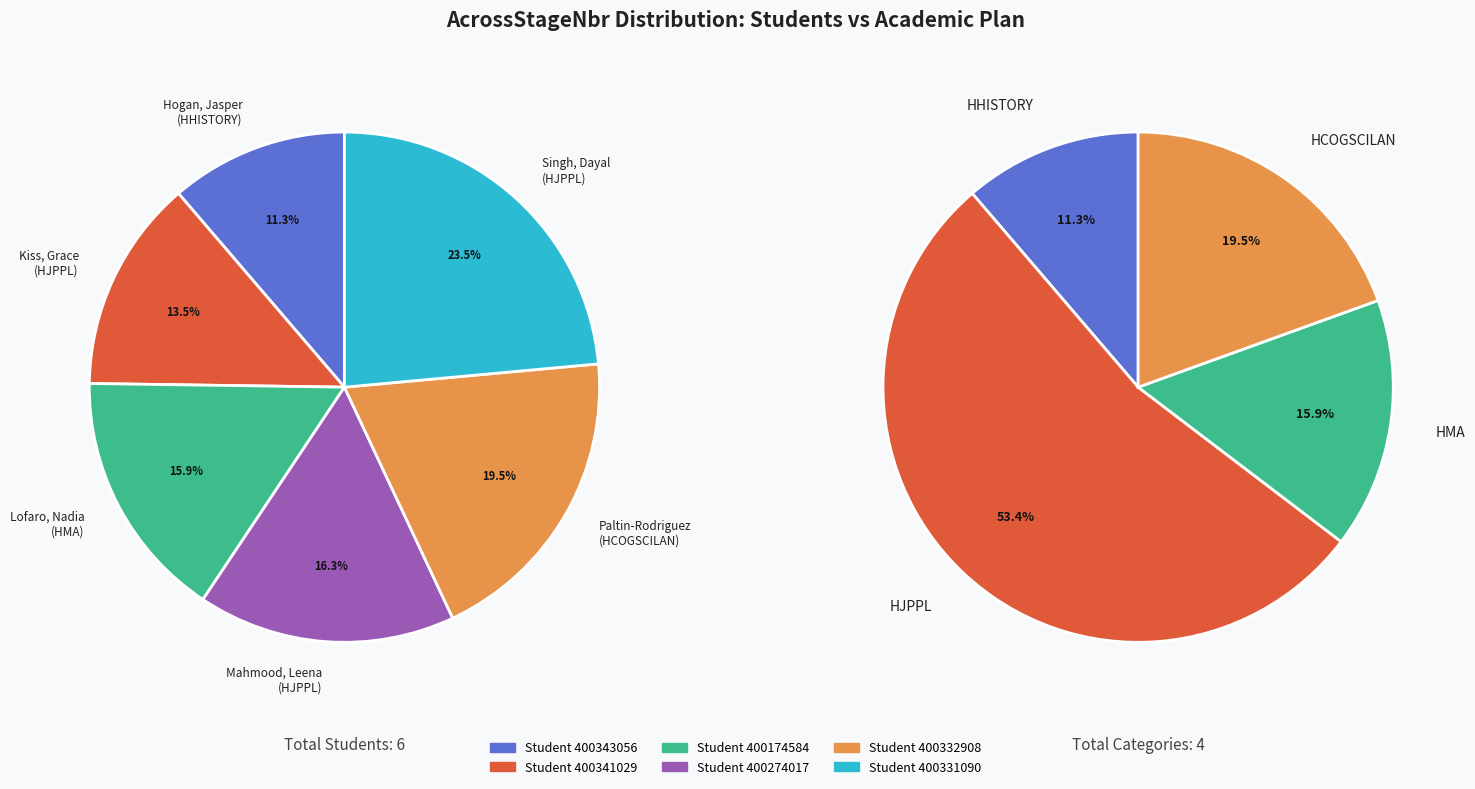

Does Hogan, Jasper
(HHISTORY) account for over 50% of the chart?

No